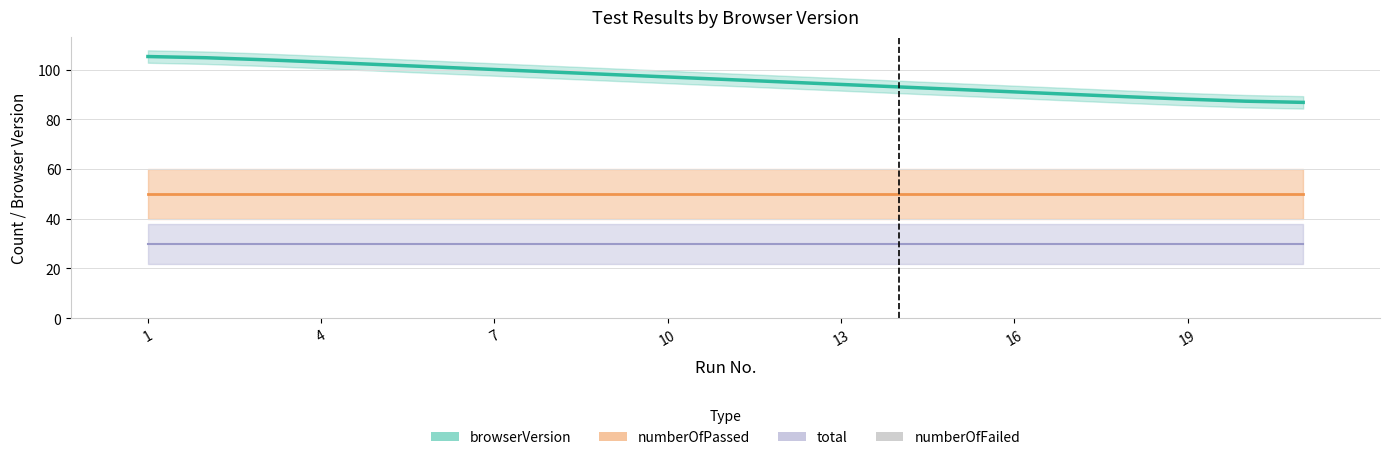

Are the bars horizontal?

No